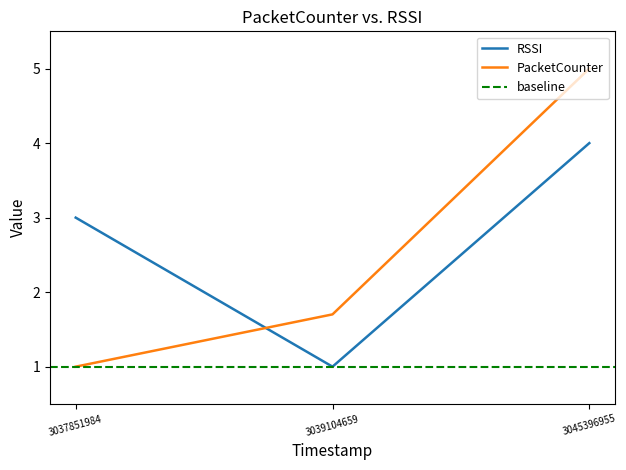

Reading right to left, extract all data points from this chart.

RSSI: 3045396955=4.0	3039104659=1.0	3037851984=3.0
PacketCounter: 3045396955=5.0	3039104659=1.7	3037851984=1.0